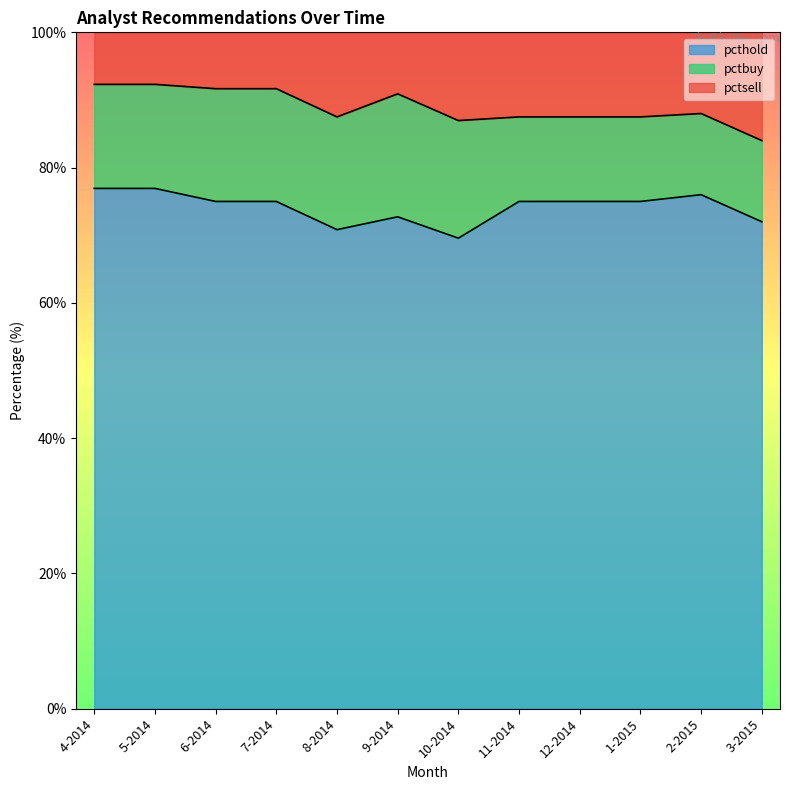

The value of pcthold at 7-2014 is 75.0. True or false?

True